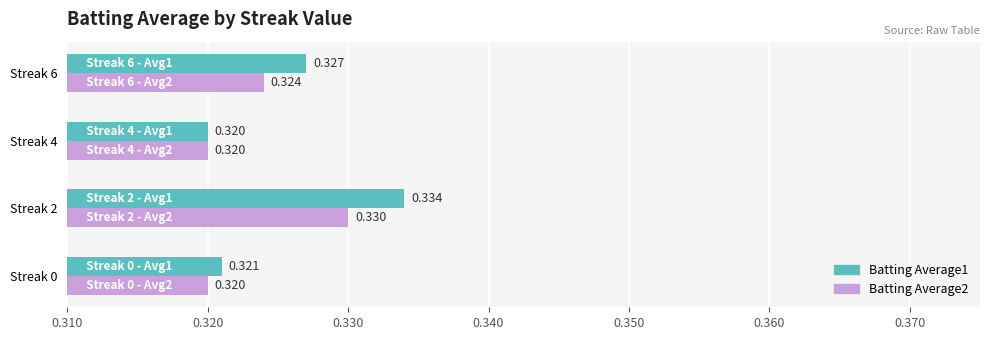

Reading left to right, extract all data points from this chart.

Batting Average1: 0.3	0.3	0.3	0.3
Batting Average2: 0.3	0.3	0.3	0.3